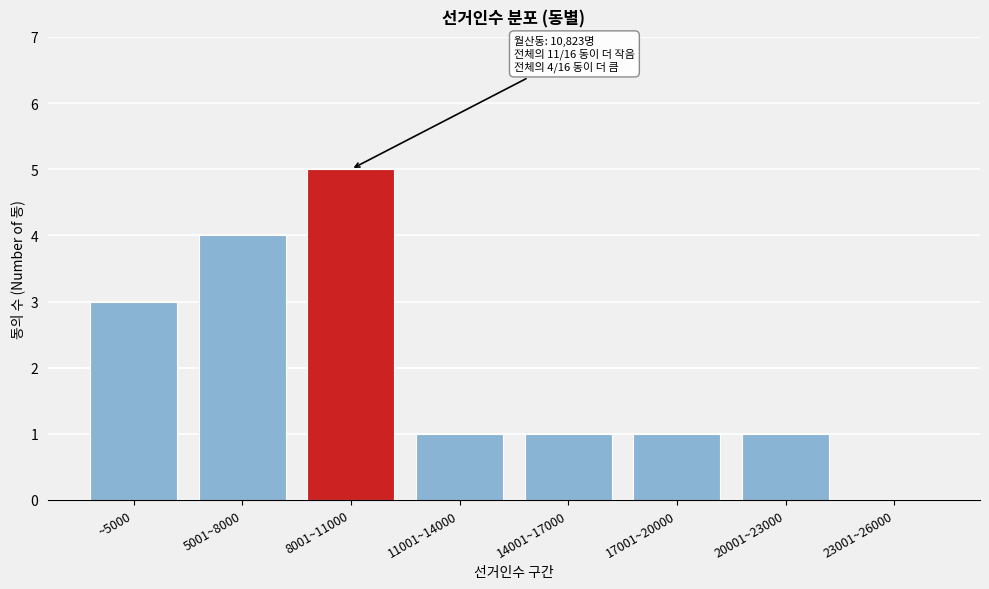

Reading left to right, transcribe all the data shown in this chart.

~5000=3	5001~8000=4	8001~11000=5	11001~14000=1	14001~17000=1	17001~20000=1	20001~23000=1	23001~26000=0